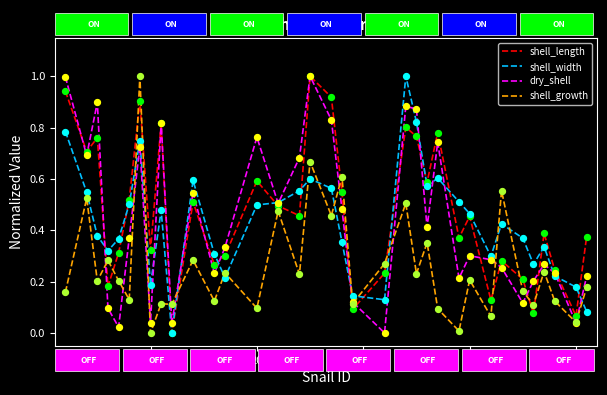

True or false: shell_width and shell_growth intersect in this chart.

True